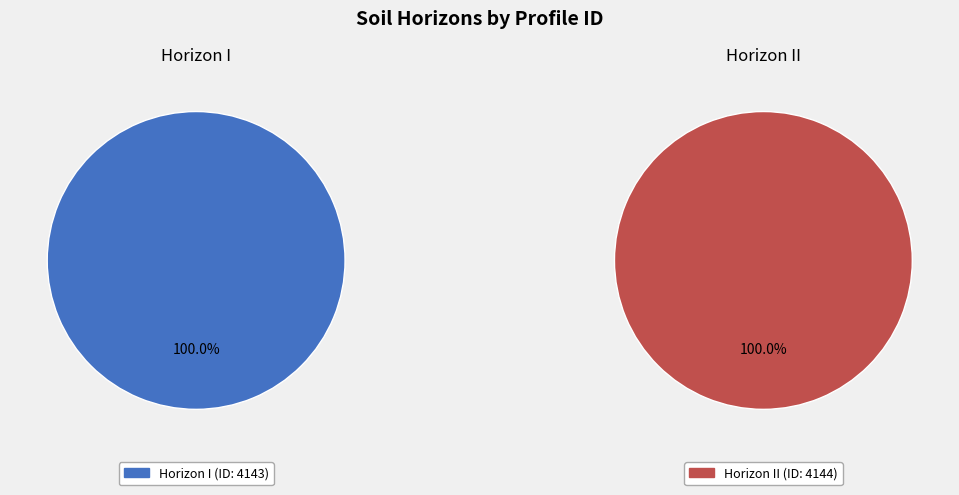

To the nearest percent, what portion does I represent?

50%